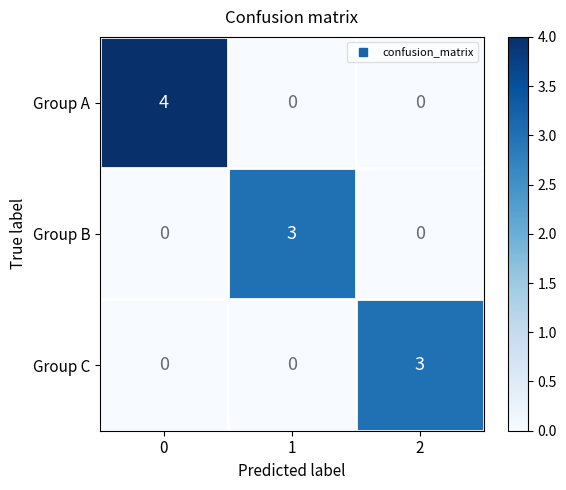

Which series has the largest total across all categories?

Group A